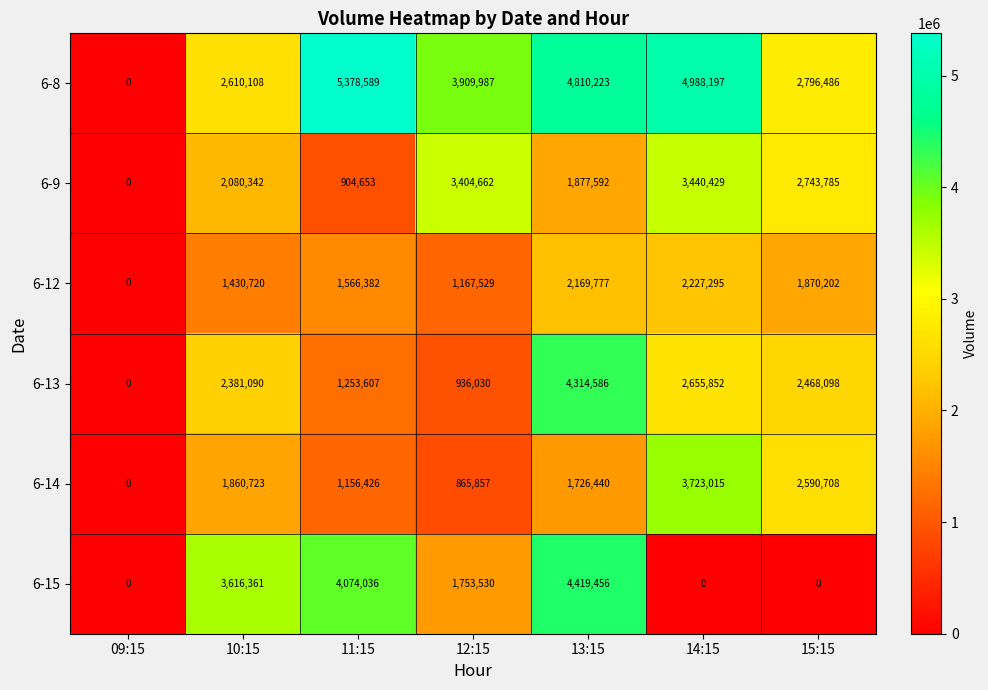

What is the average value of the 6-15 series?

1980483